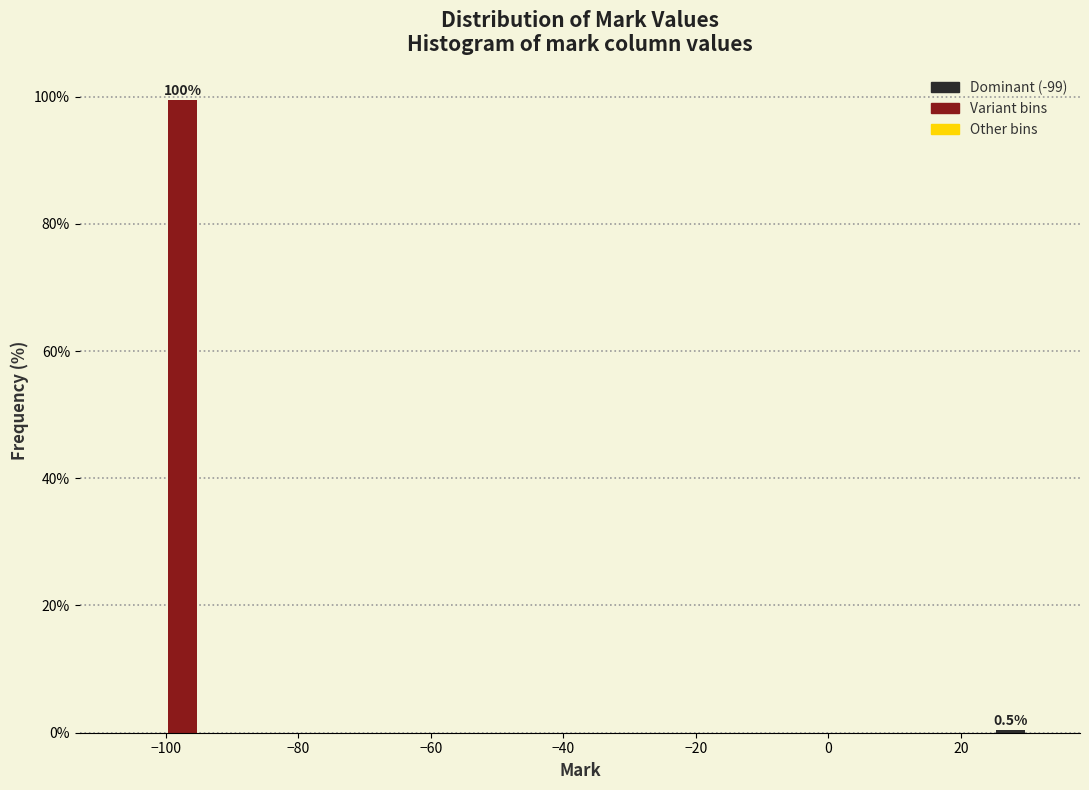

Around what value on the x-axis is the tallest bar? Give the approximate position of its centre, as read against the axis.

-98